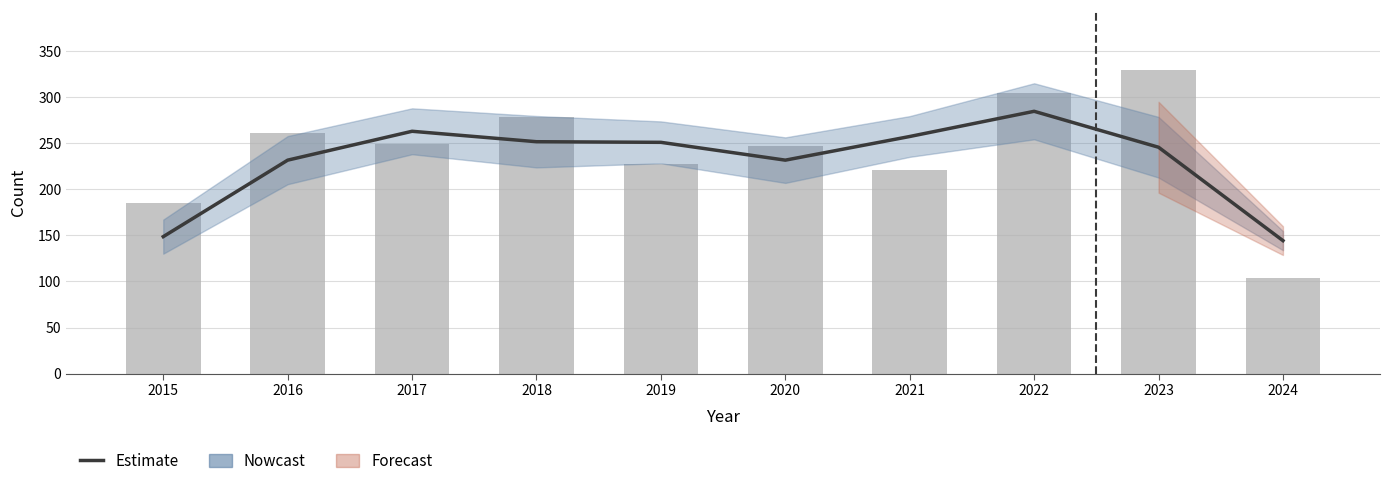

True or false: Total has a value of 167.9 at 2017.

False